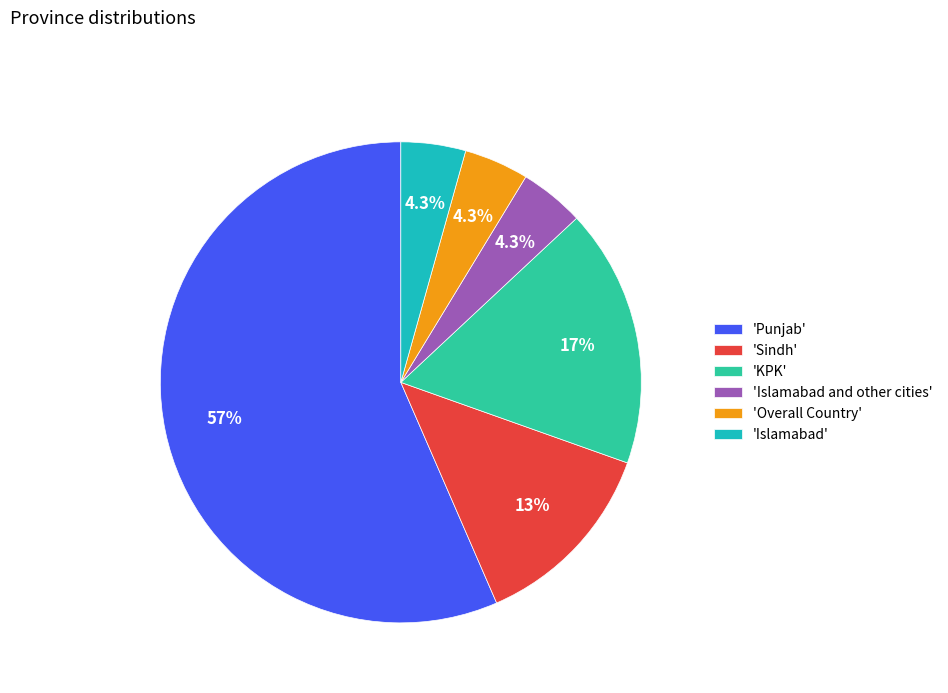

What is the largest slice in the pie chart?

'Punjab'